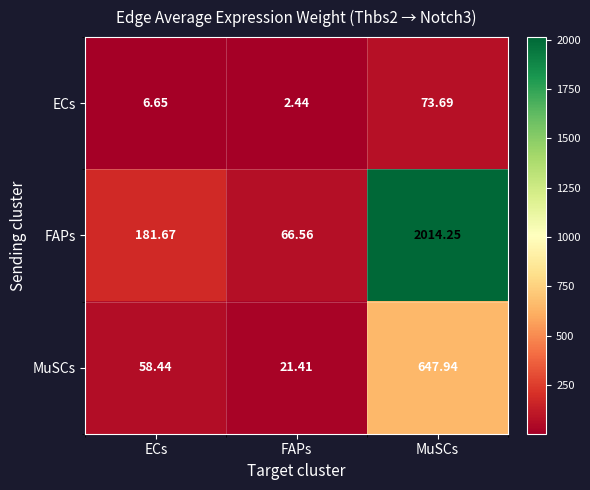

Which series has the largest range (max minus min)?

FAPs